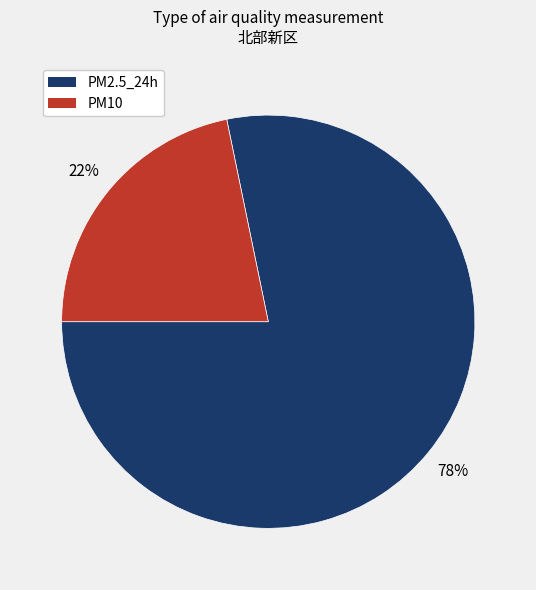

Is there any slice that represents more than half of the pie?

Yes